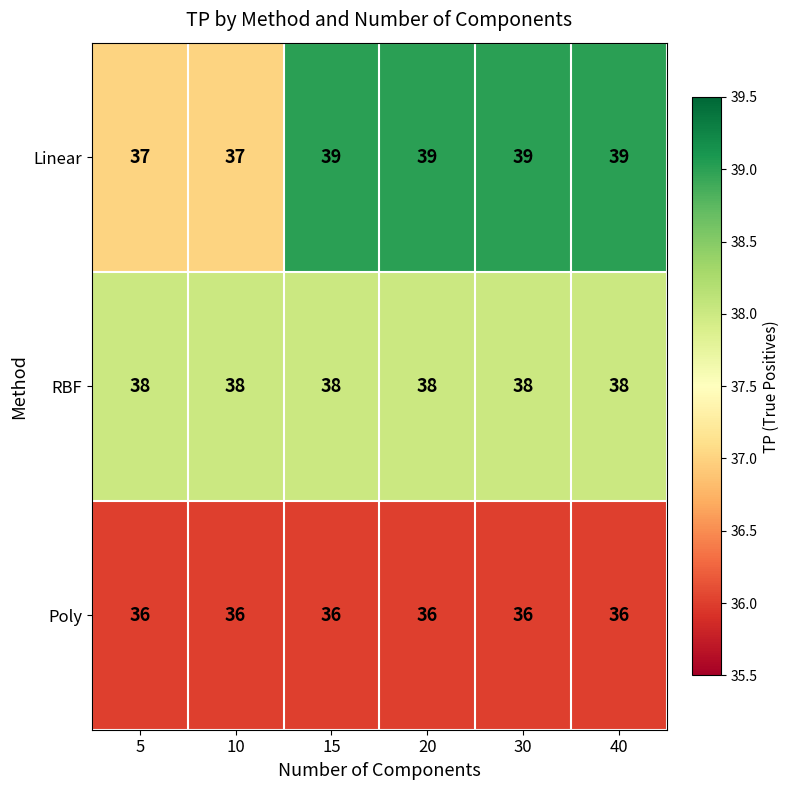

What is the spread (max minus min) of values at 30?

3